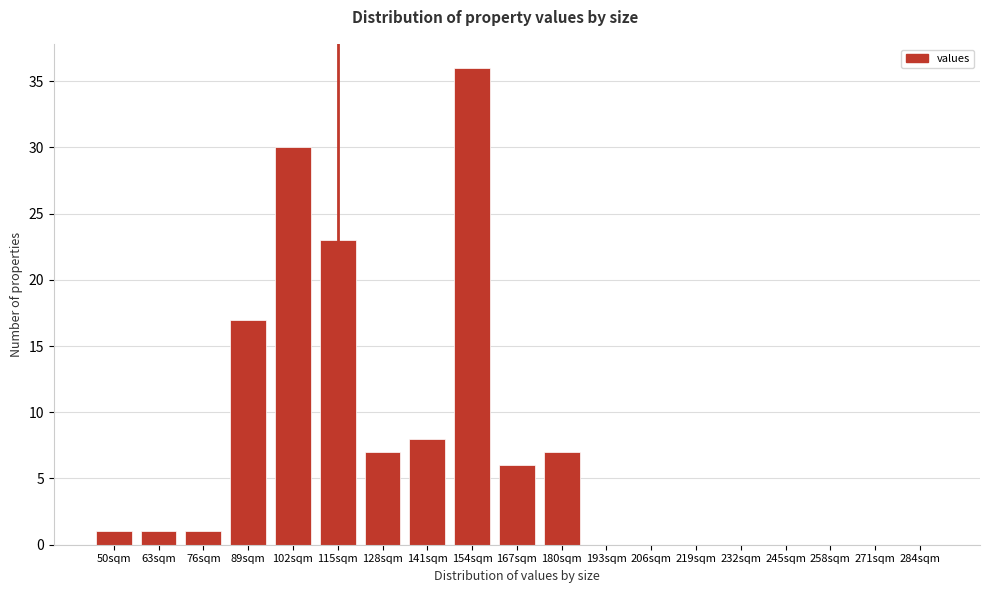

Reading right to left, what are all the values shown in this chart?

284sqm=0	271sqm=0	258sqm=0	245sqm=0	232sqm=0	219sqm=0	206sqm=0	193sqm=0	180sqm=7	167sqm=6	154sqm=36	141sqm=8	128sqm=7	115sqm=23	102sqm=30	89sqm=17	76sqm=1	63sqm=1	50sqm=1